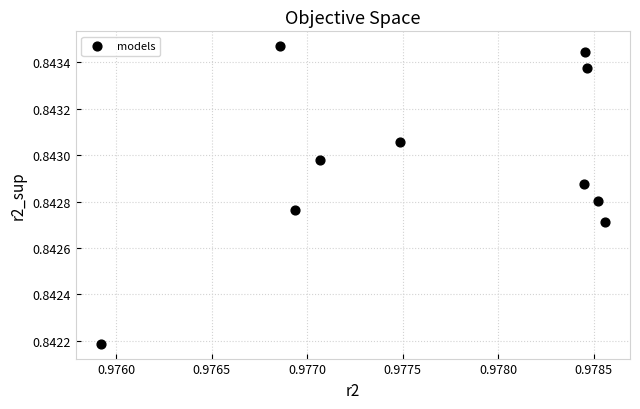

What is the average X value?

1.0